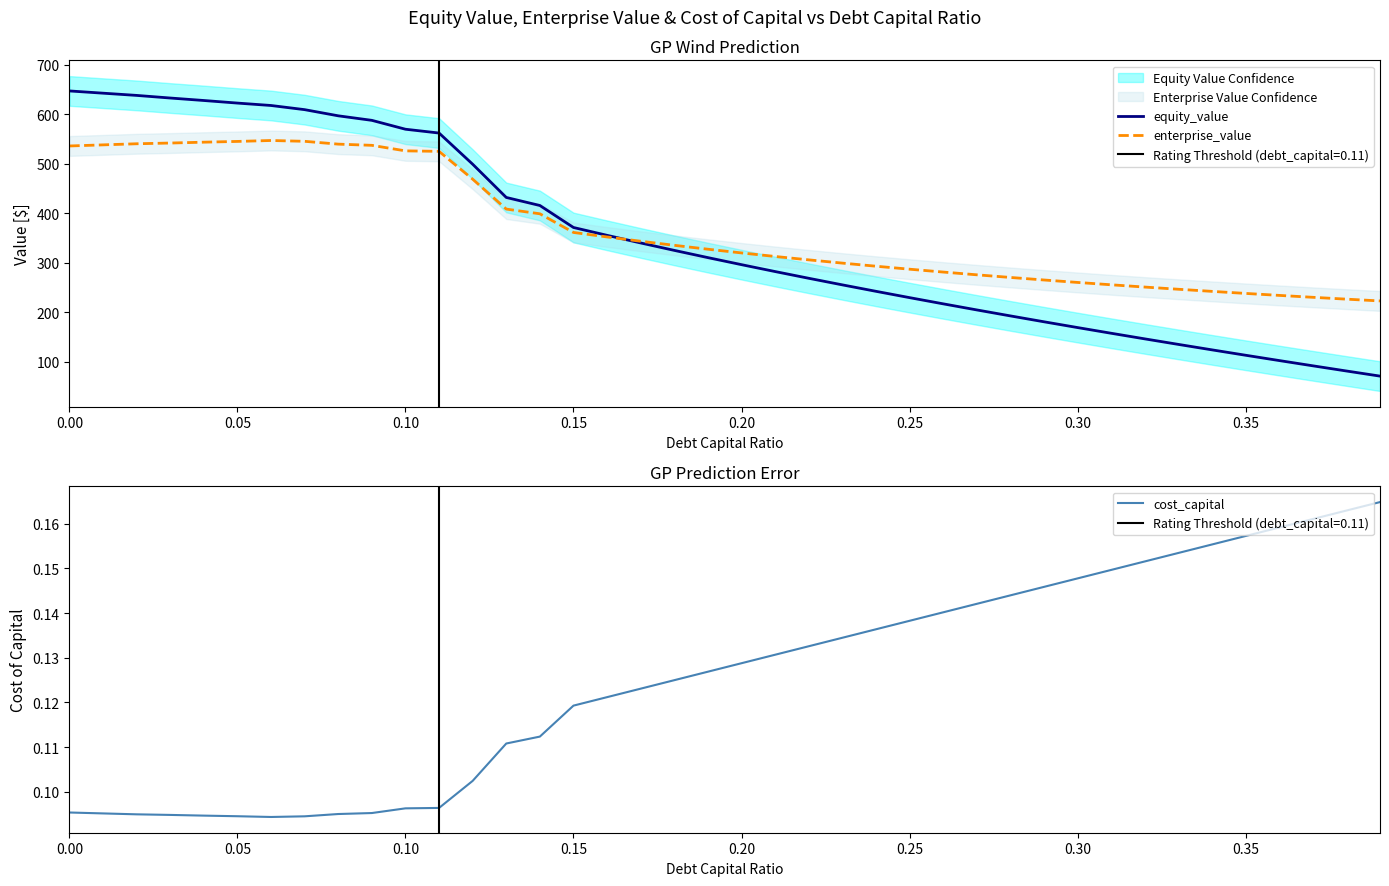

The value of equity_value at 0.15 is 567.6. True or false?

False